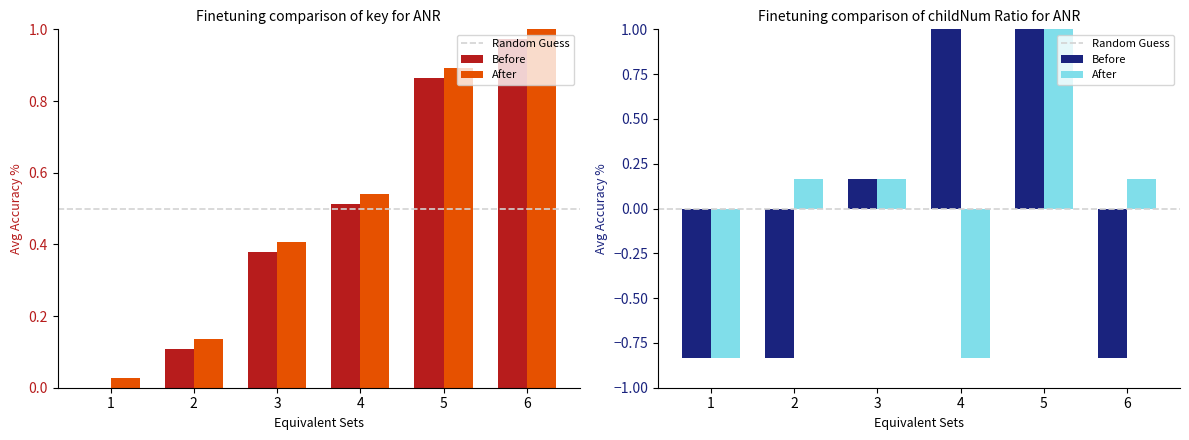

Rank the series by their average value, from highest to lowest.

After, Before